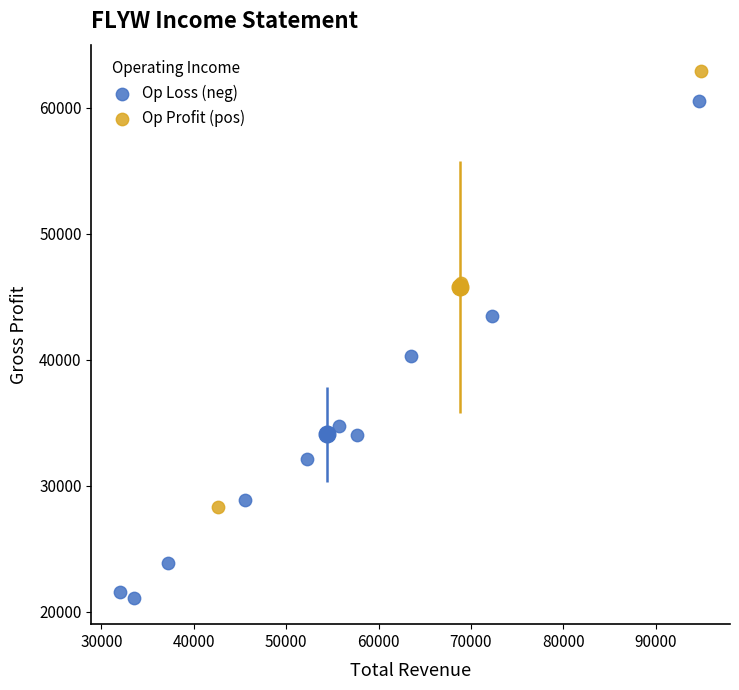

Which series contains the lowest Y value?

Op Loss (neg)